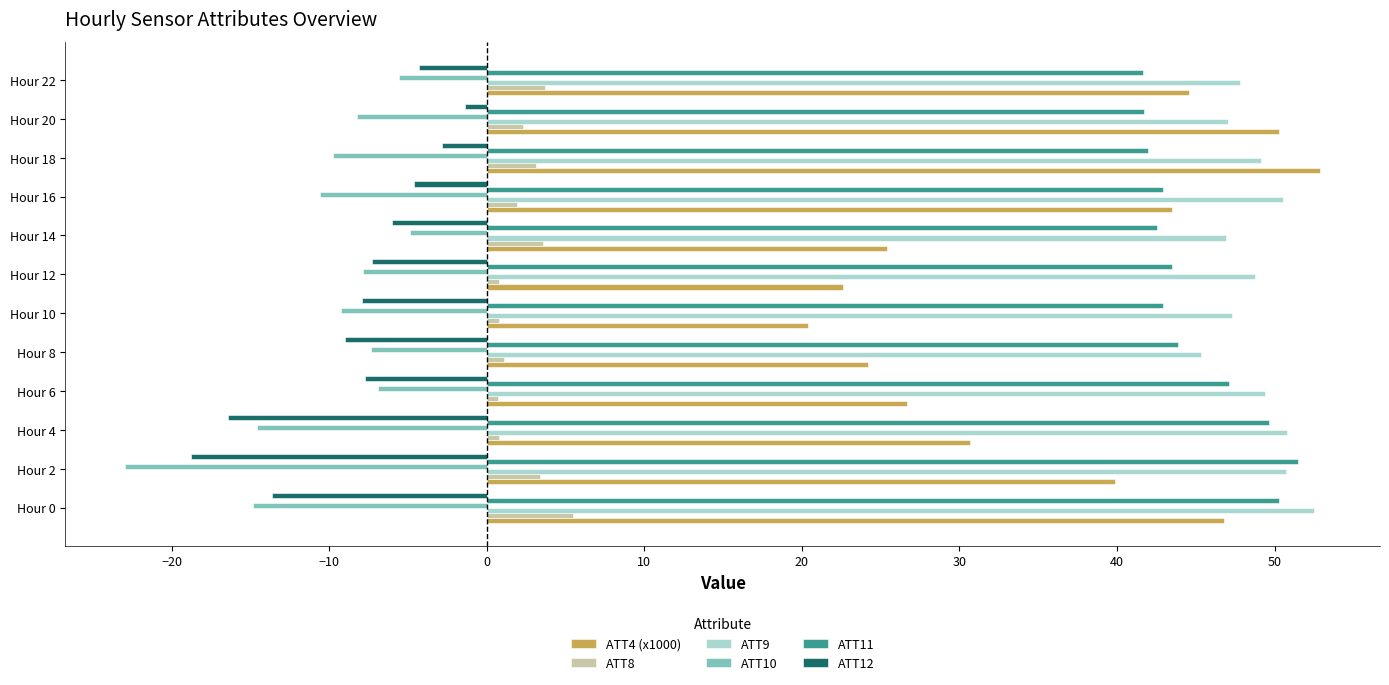

What is the minimum value shown in the chart?

-22.9